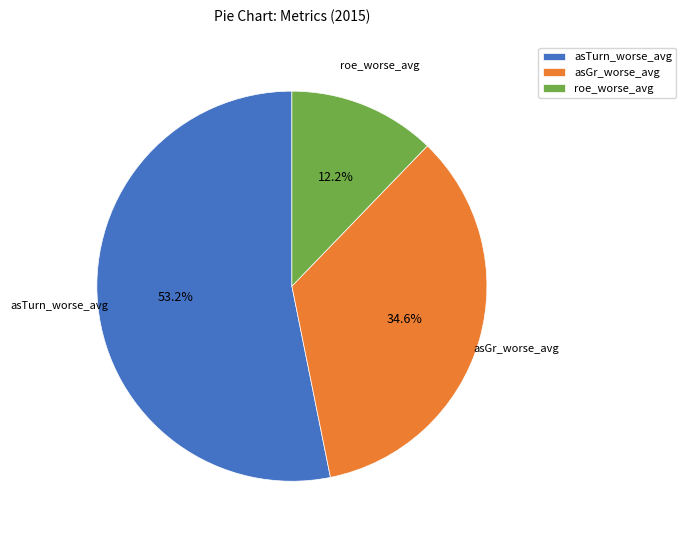

Rank the categories by value from lowest to highest.

roe_worse_avg, asGr_worse_avg, asTurn_worse_avg